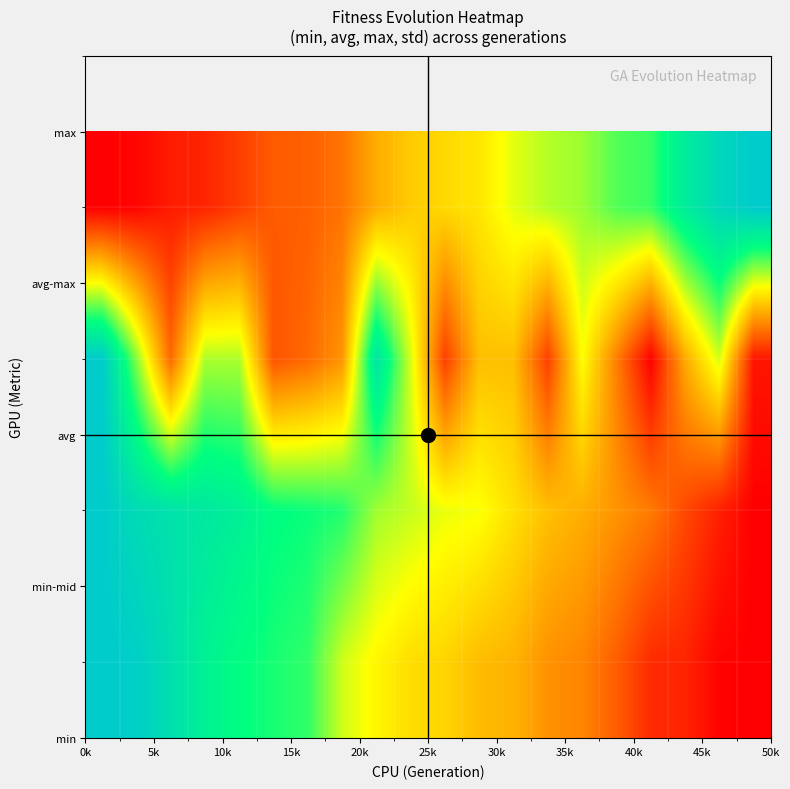

What is the maximum value shown in the chart?

1.0